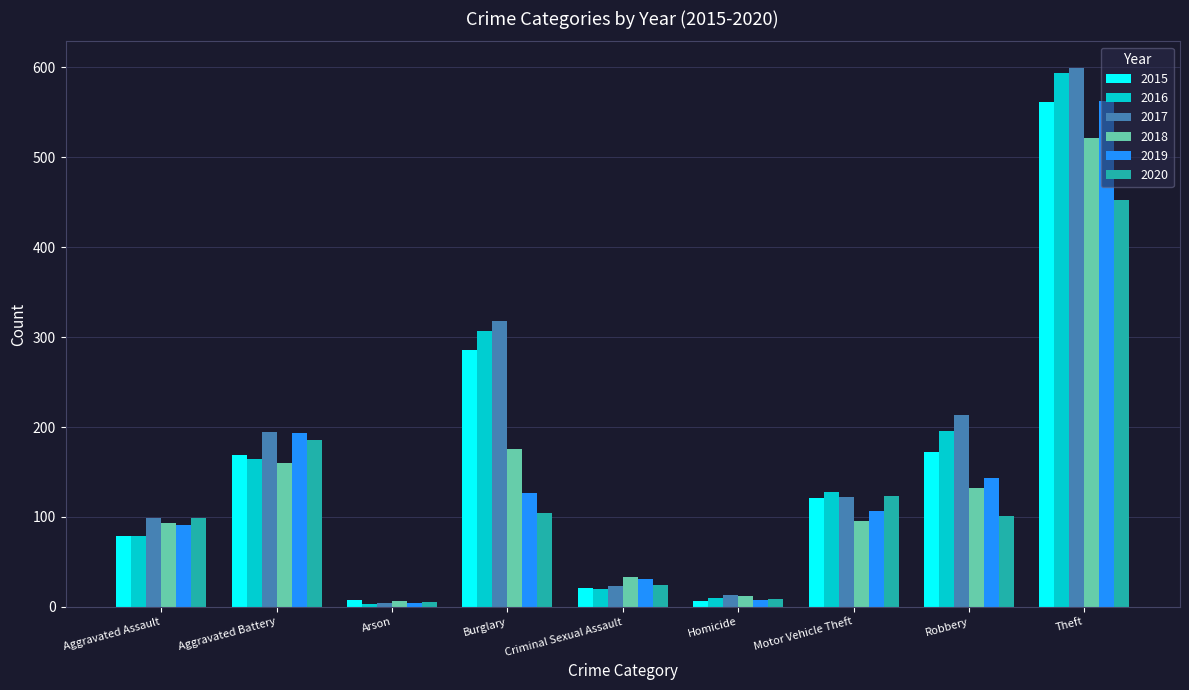

At which category does the chart reach its peak across all series?

Theft